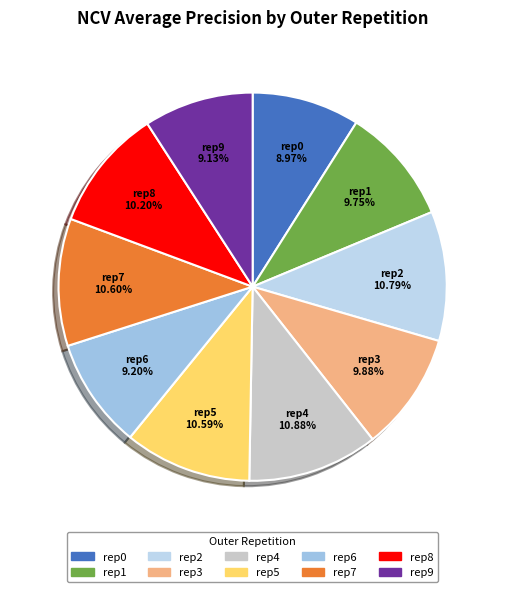

Do rep6 and rep4 together represent more than half of the pie?

No